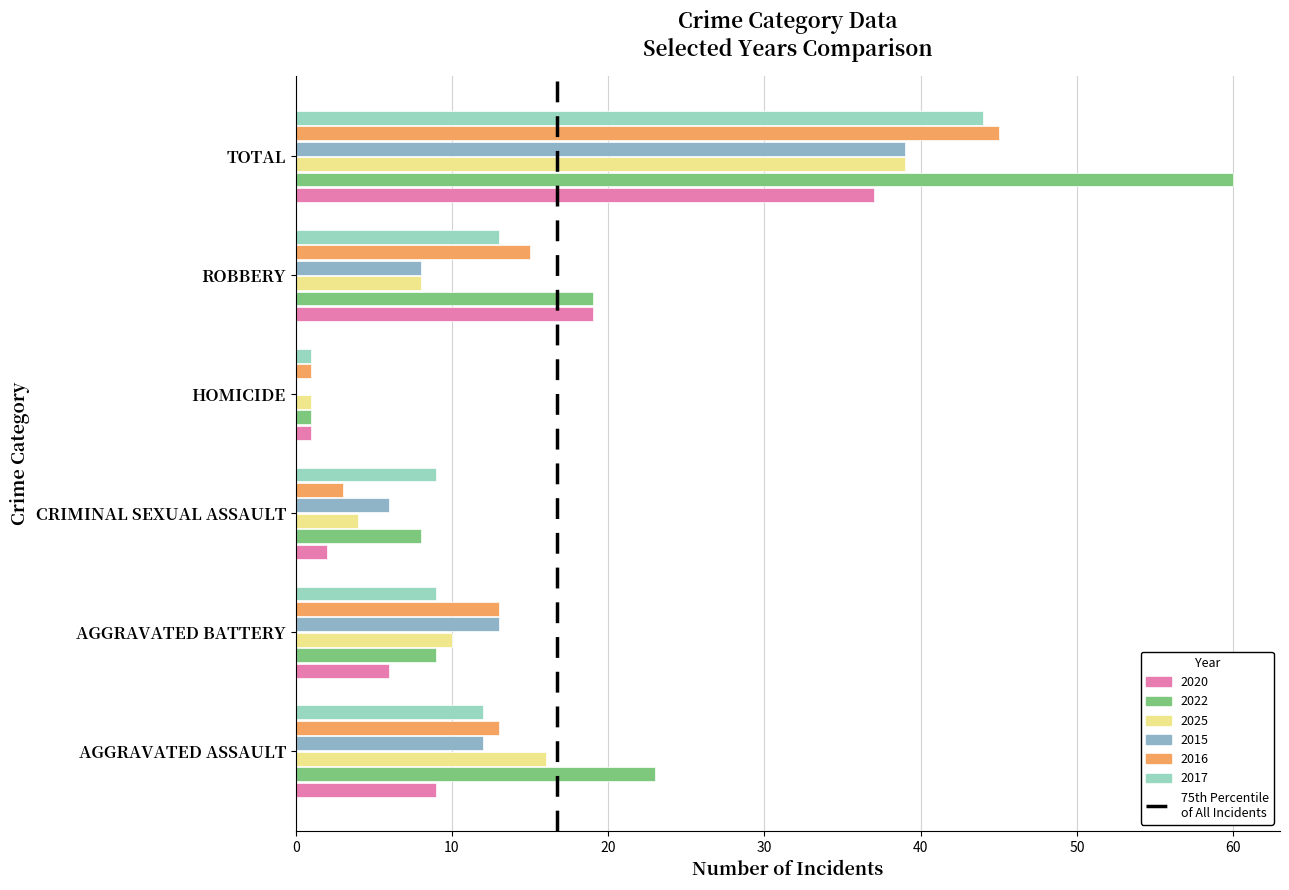

What is the label of the 3rd bar from the right?

HOMICIDE